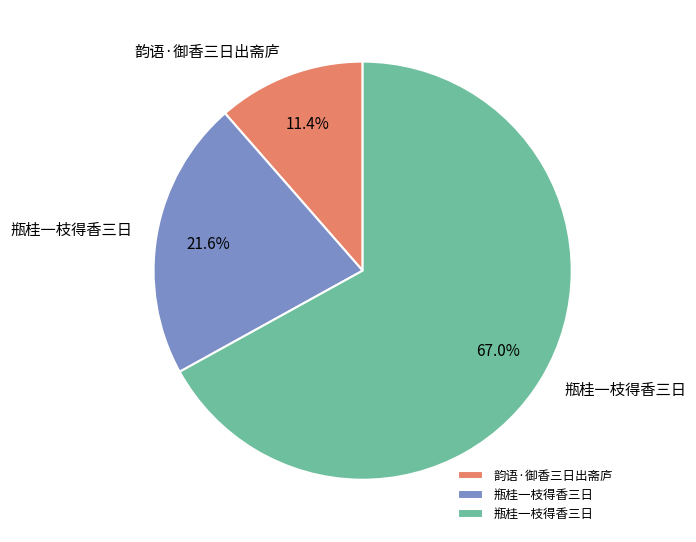

Is there any slice that represents more than half of the pie?

Yes